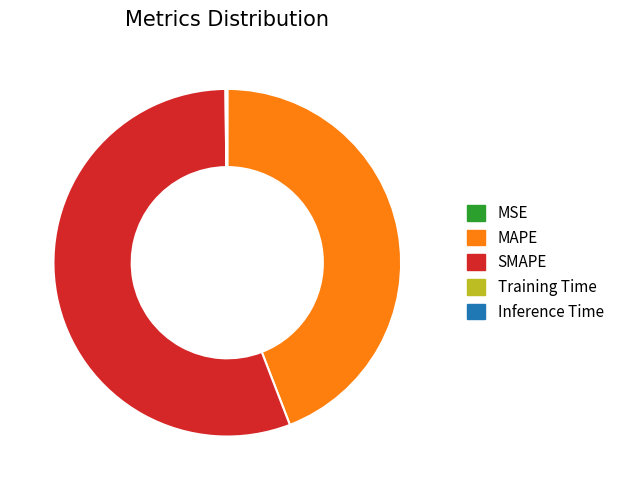

True or false: SMAPE accounts for 49% of the total.

False